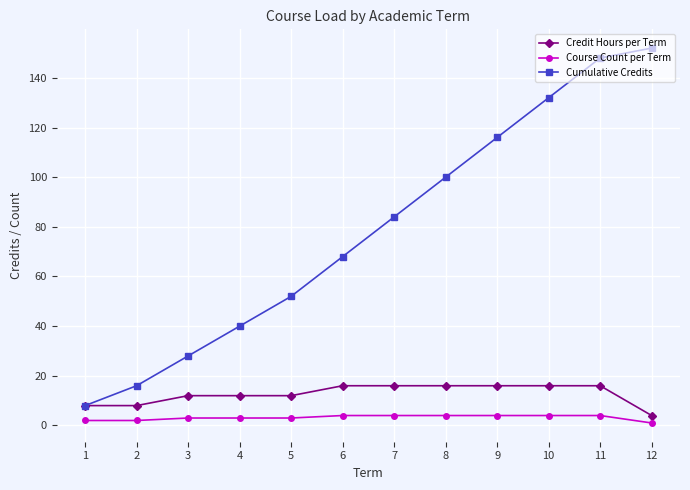

What is the spread (max minus min) of values at 2?

14